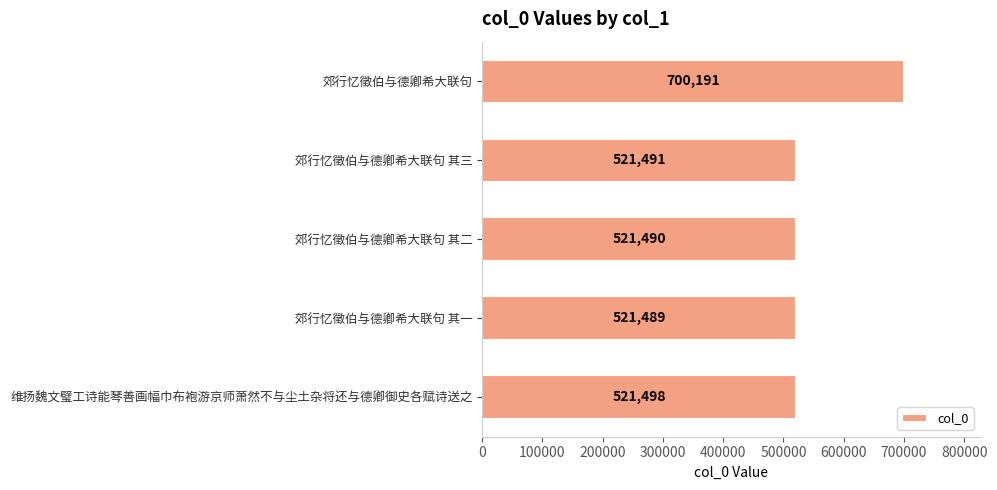

What position from the bottom is 维扬魏文璧工诗能琴善画幅巾布袍游京师萧然不与尘土杂将还与德卿御史各赋诗送之?

1